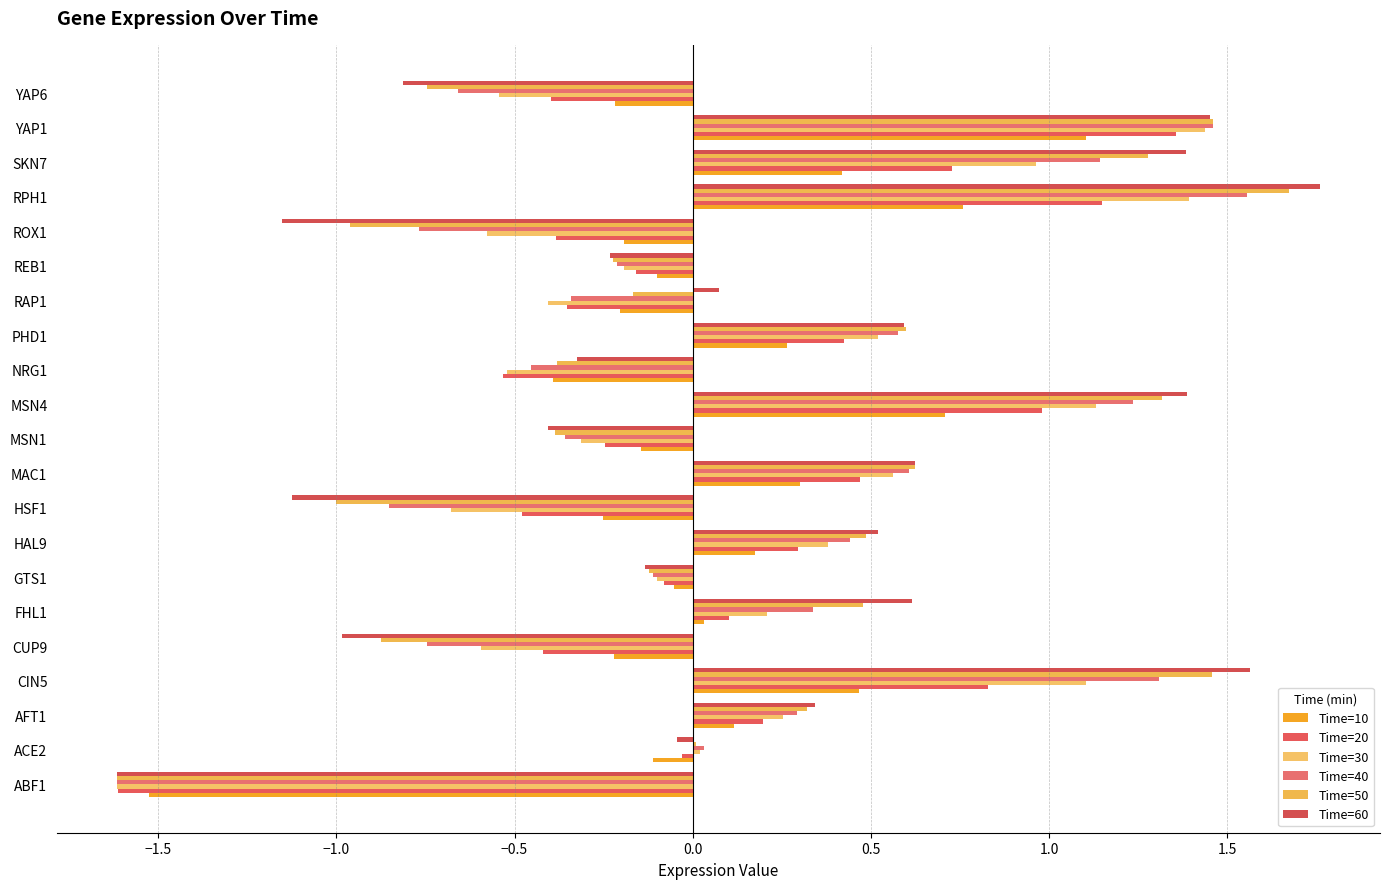

Count the number of categories in the chart.

21